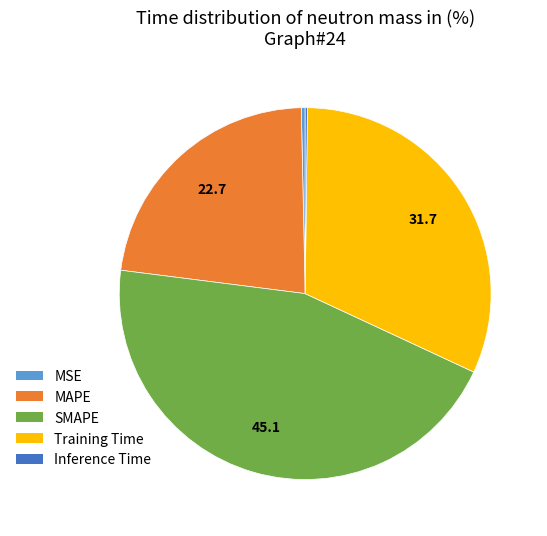

What is the largest slice in the pie chart?

SMAPE